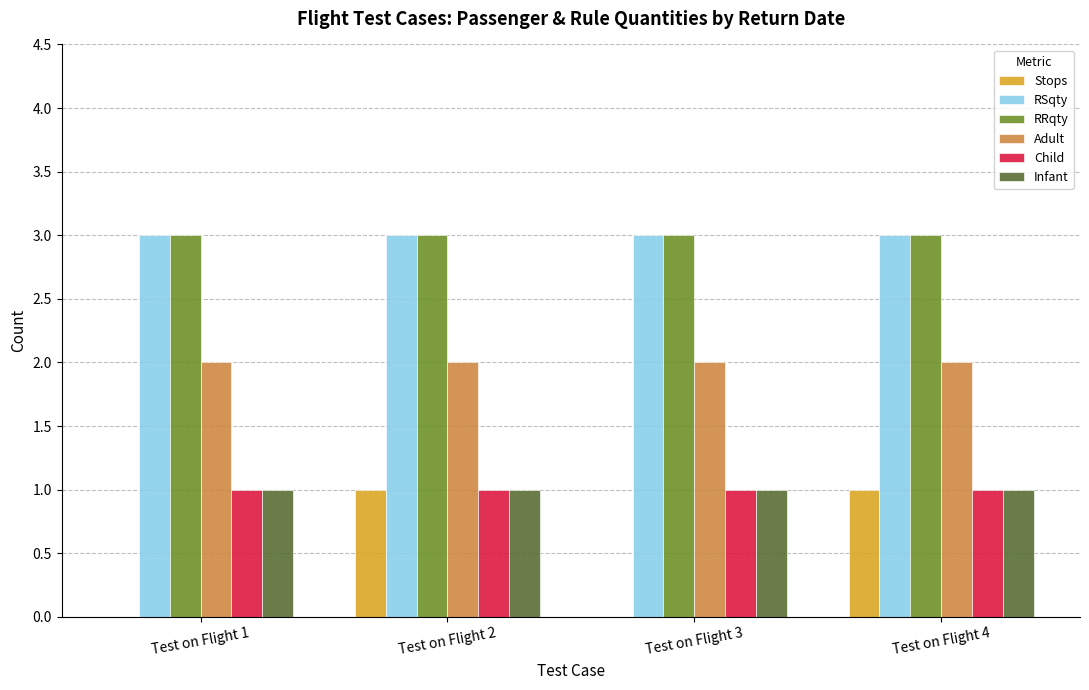

Reading right to left, extract all data points from this chart.

Stops: Test on Flight 4=1	Test on Flight 3=0	Test on Flight 2=1	Test on Flight 1=0
RSqty: Test on Flight 4=3	Test on Flight 3=3	Test on Flight 2=3	Test on Flight 1=3
RRqty: Test on Flight 4=3	Test on Flight 3=3	Test on Flight 2=3	Test on Flight 1=3
Adult: Test on Flight 4=2	Test on Flight 3=2	Test on Flight 2=2	Test on Flight 1=2
Child: Test on Flight 4=1	Test on Flight 3=1	Test on Flight 2=1	Test on Flight 1=1
Infant: Test on Flight 4=1	Test on Flight 3=1	Test on Flight 2=1	Test on Flight 1=1